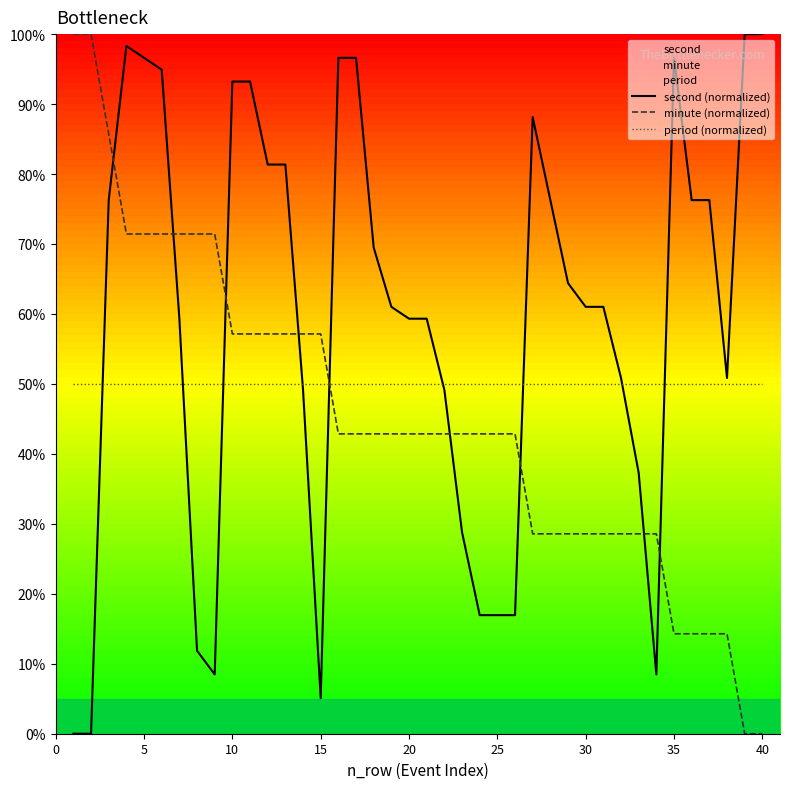

What is the maximum value for period (normalized)?

50.0